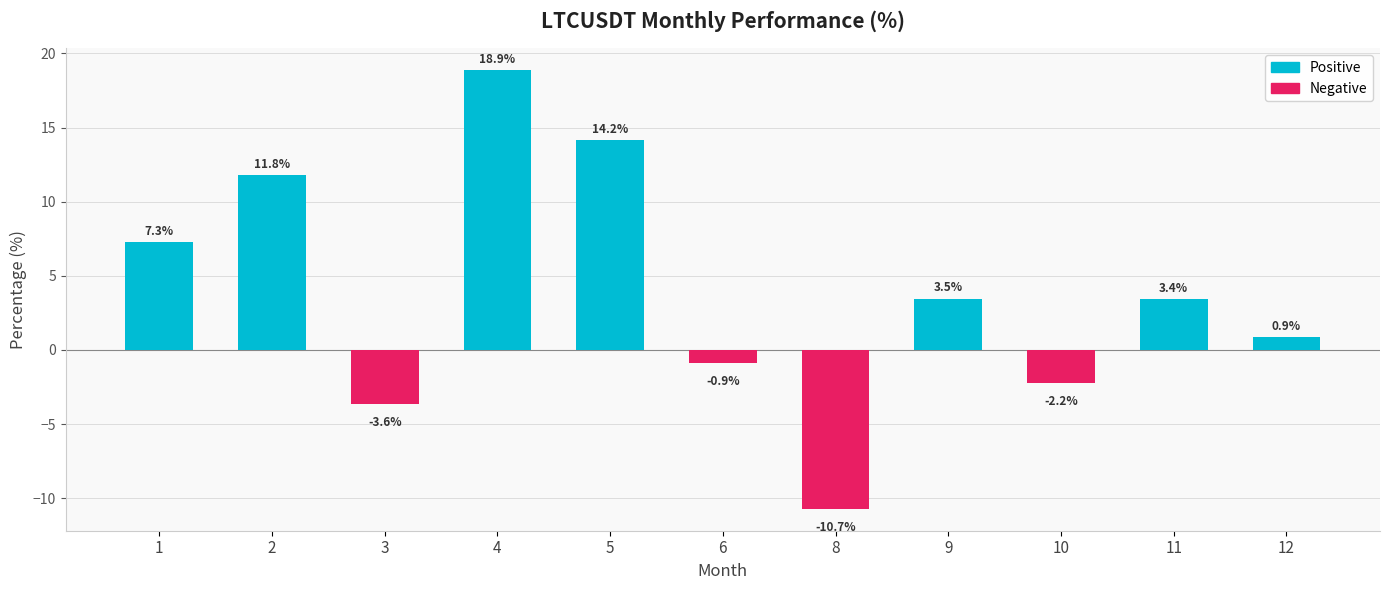

How many values exceed 3?

6